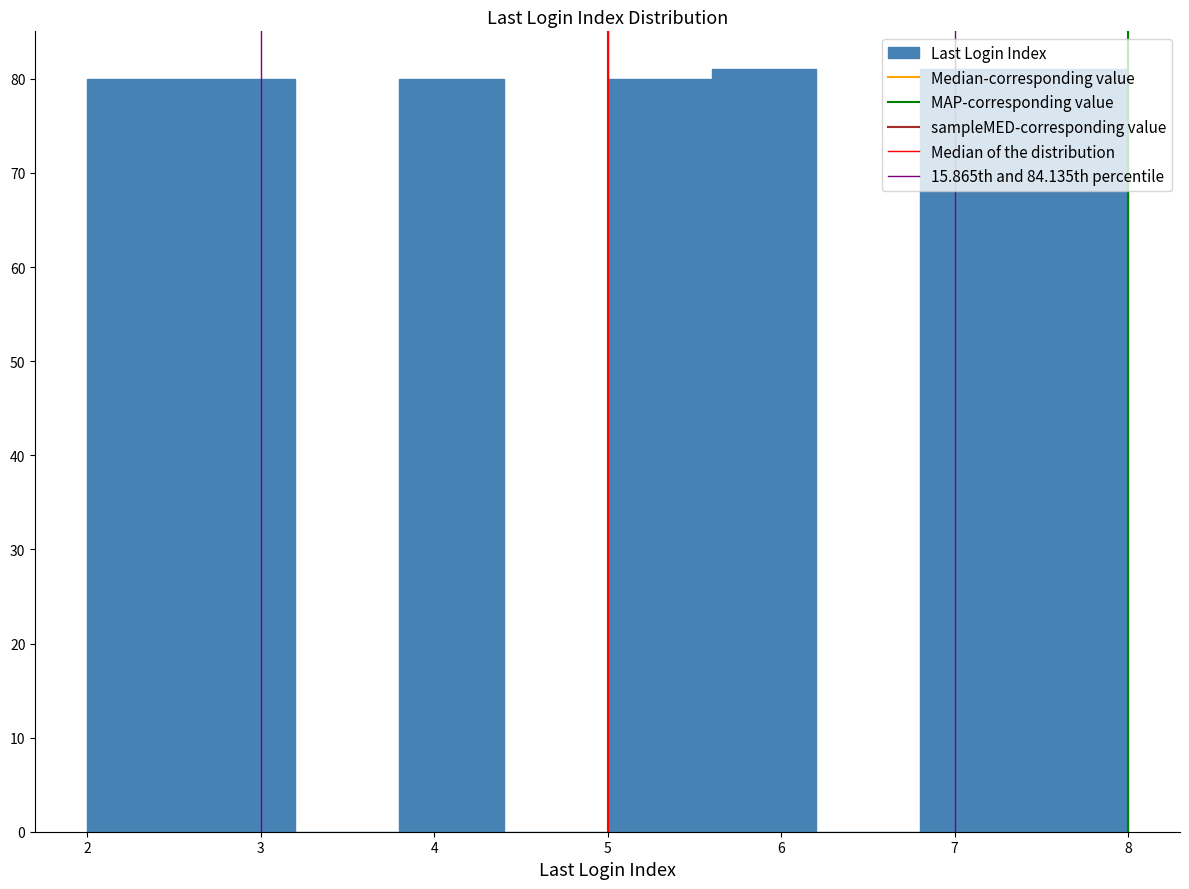

Reading left to right, list every bar in this chart as the range it spans on the x-axis followed by its height. The values are not printed on the chart, so give them approximately, as read against the axis.

2.0 to 2.6: 80
2.6 to 3.2: 80
3.2 to 3.8: 0
3.8 to 4.4: 80
4.4 to 5.0: 0
5.0 to 5.6: 80
5.6 to 6.2: 81
6.2 to 6.8: 0
6.8 to 7.4: 81
7.4 to 8.0: 81